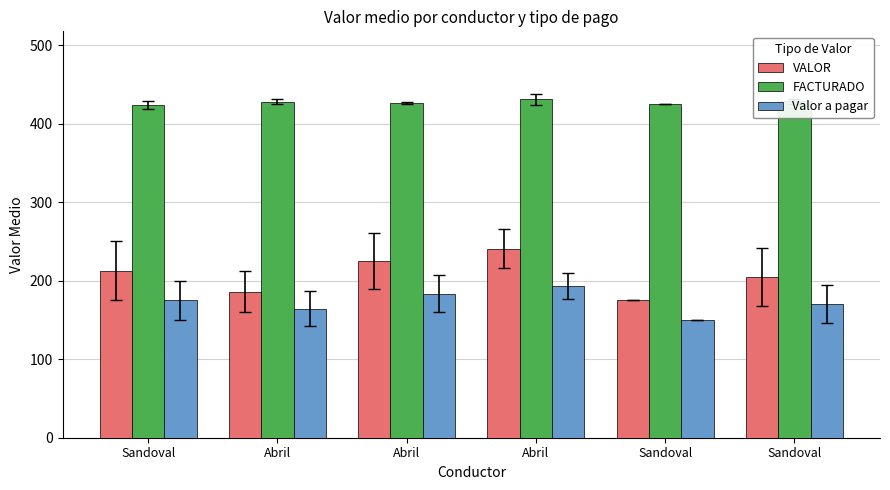

At how many categories does at least one series exceed 246?

6